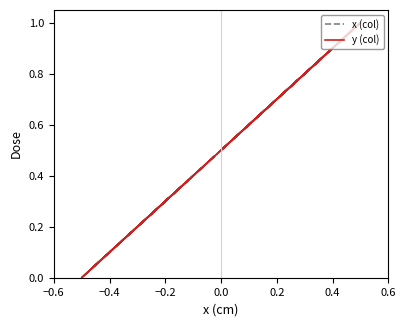

Does the chart have visible grid lines?

No